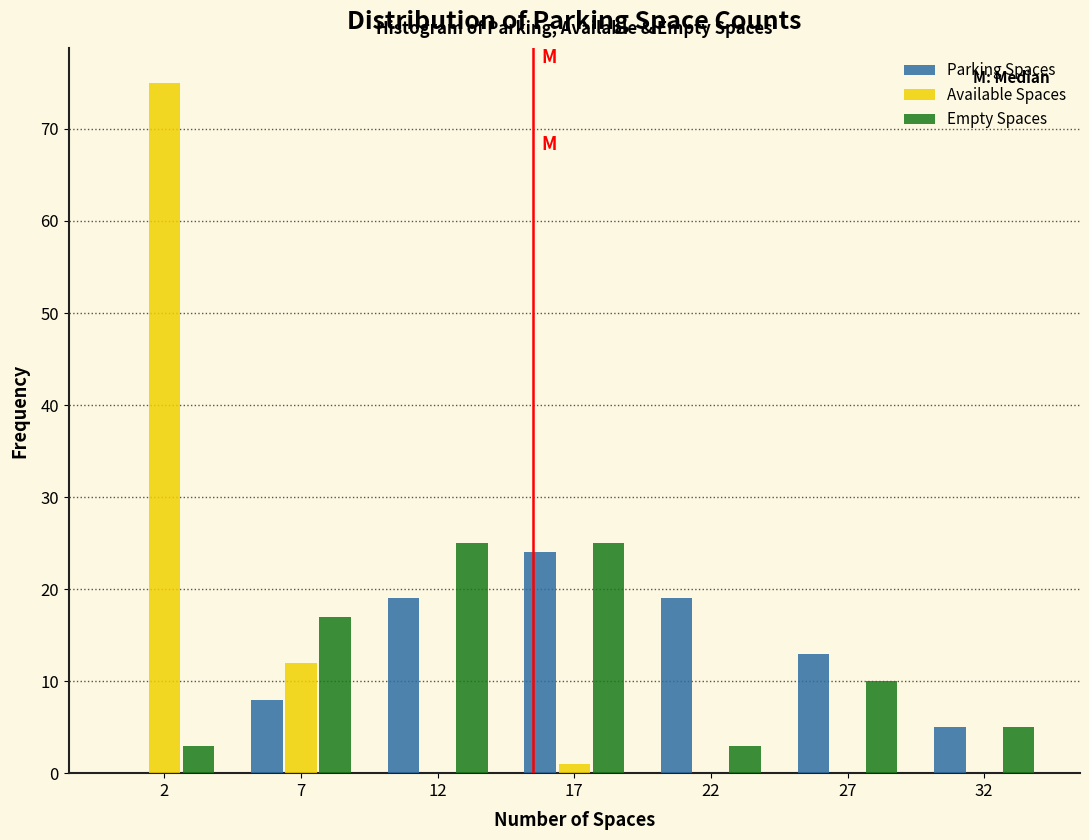

Reading left to right, transcribe all the data shown in this chart.

Parking Spaces: 2=0	7=8	12=19	17=24	22=19	27=13	32=5
Available Spaces: 2=75	7=12	12=0	17=1	22=0	27=0	32=0
Empty Spaces: 2=3	7=17	12=25	17=25	22=3	27=10	32=5